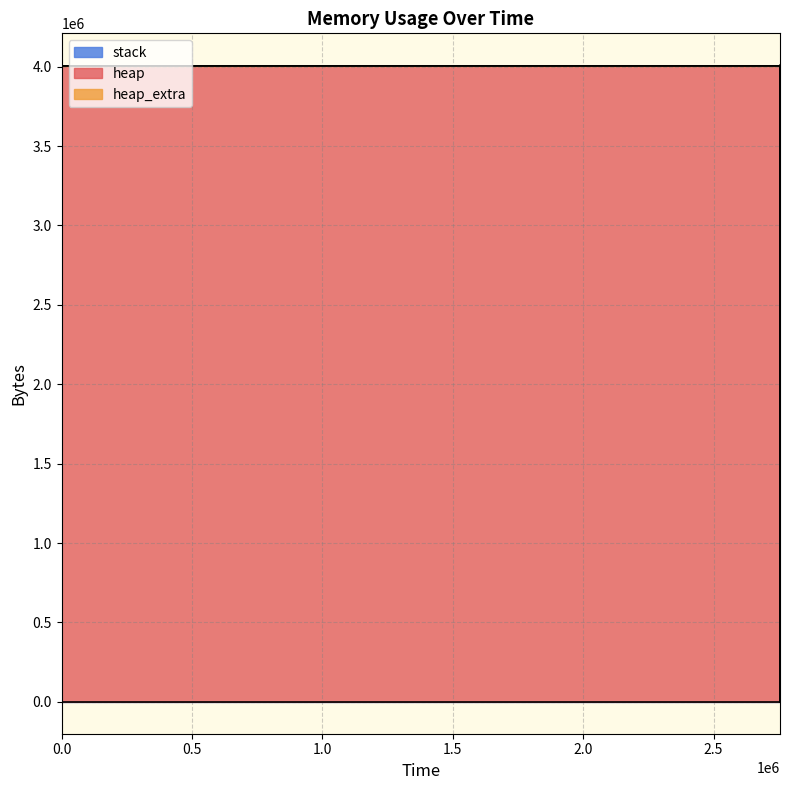

Reading left to right, list all the values displayed in this chart.

heap: 0=0	332=472	336=4568	339=4004568	2754950=4004634	2754951=4005106	2754960=4009202	2754963=4009202	2754963=4005106	2754963=4004634	2754964=4000538	2754964=4000066	2754964=4000000	2754964=0
heap_extra: 0=0	332=16	336=24	339=32	2754950=54	2754951=70	2754960=78	2754963=78	2754963=70	2754963=54	2754964=46	2754964=30	2754964=8	2754964=0
stack: 0=0	332=0	336=0	339=0	2754950=0	2754951=0	2754960=0	2754963=0	2754963=0	2754963=0	2754964=0	2754964=0	2754964=0	2754964=0